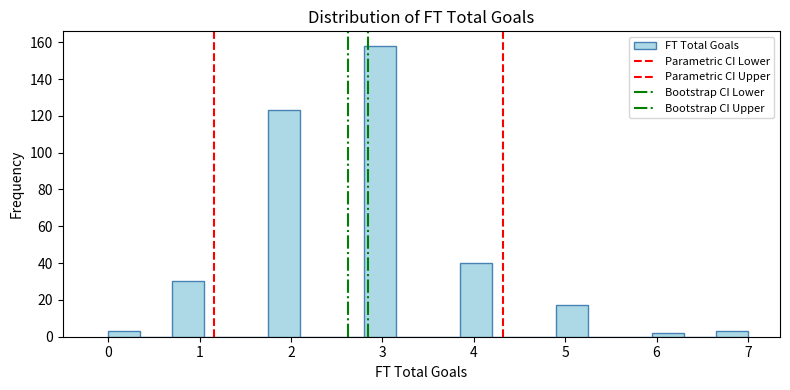

Read against the x-axis, roughly where is the centre of the tallest bar?

3.0